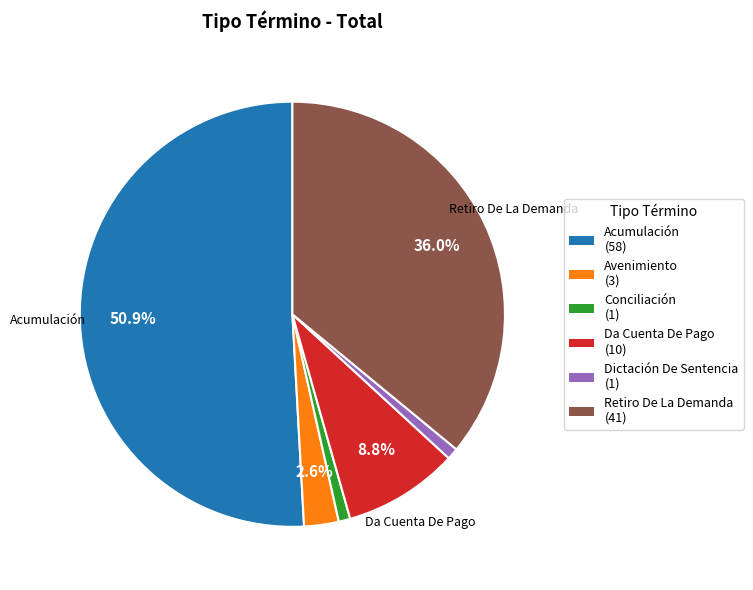

Count the number of slices in the pie.

6